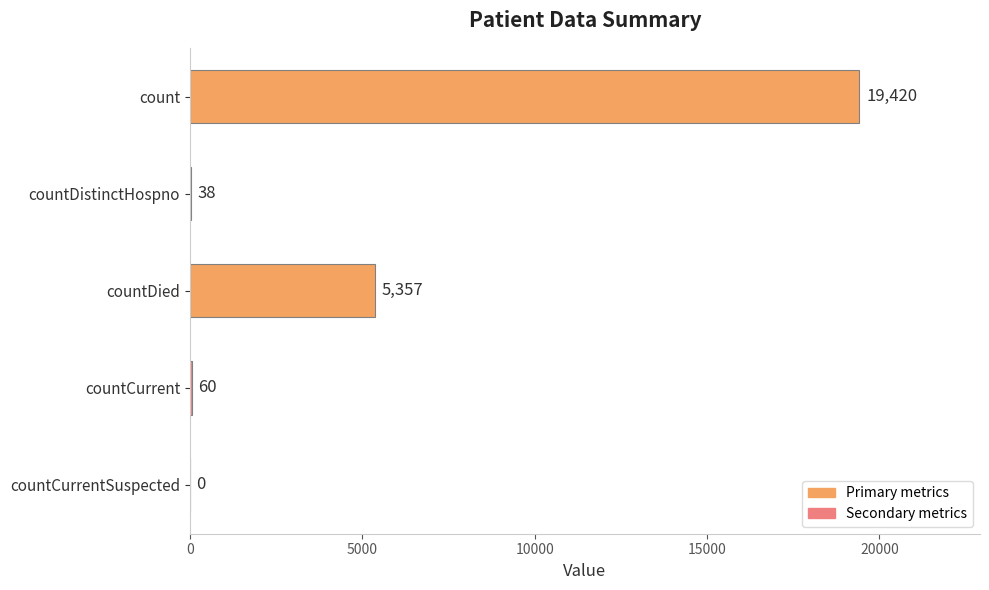

Reading top to bottom, transcribe all the data shown in this chart.

count=19420	countDistinctHospno=38	countDied=5357	countCurrent=60	countCurrentSuspected=0